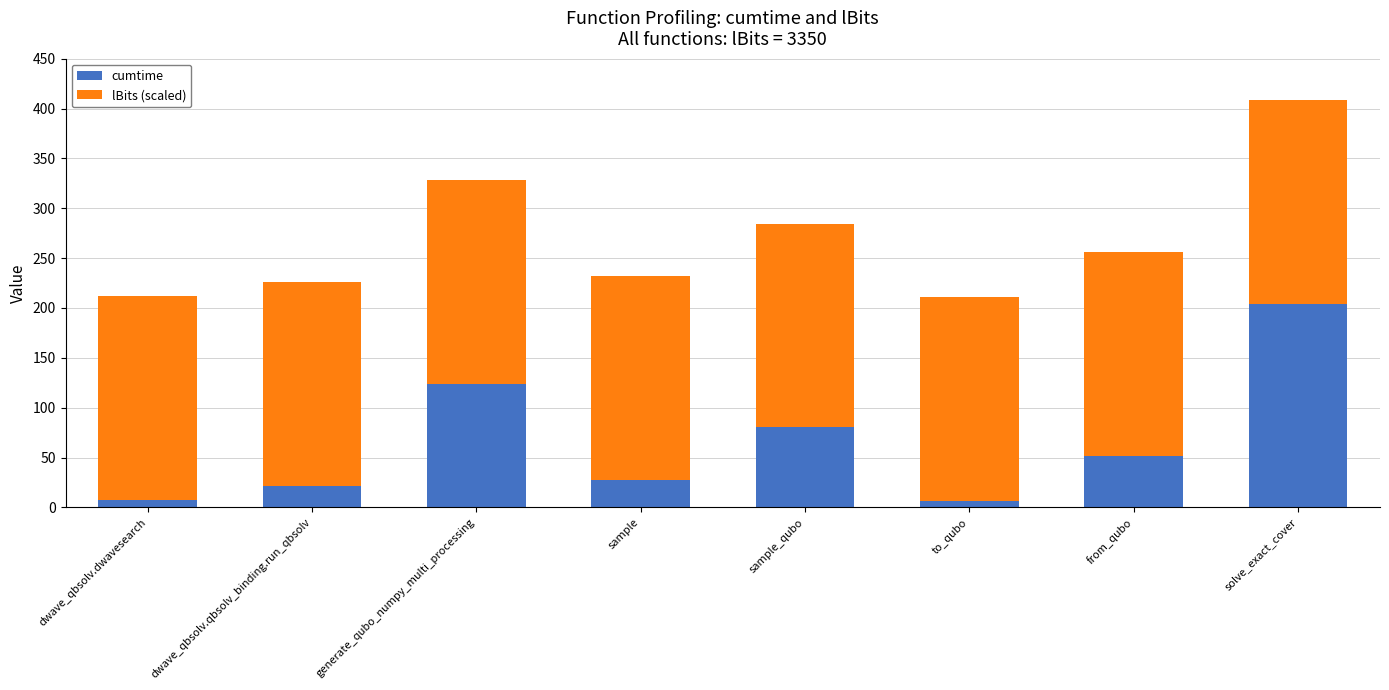

Is it true that cumtime equals 6.3 at to_qubo?

True